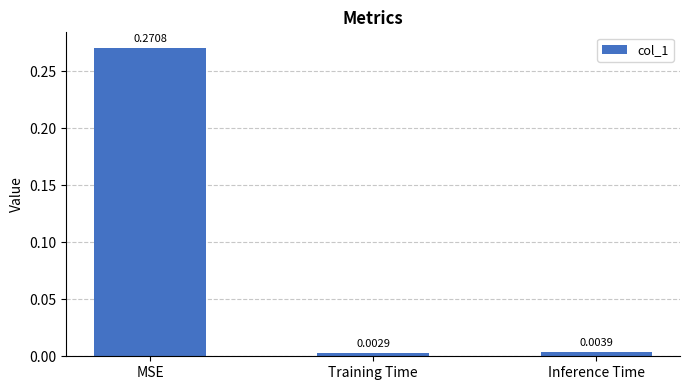

What is the label of the 3rd bar from the left?

Inference Time